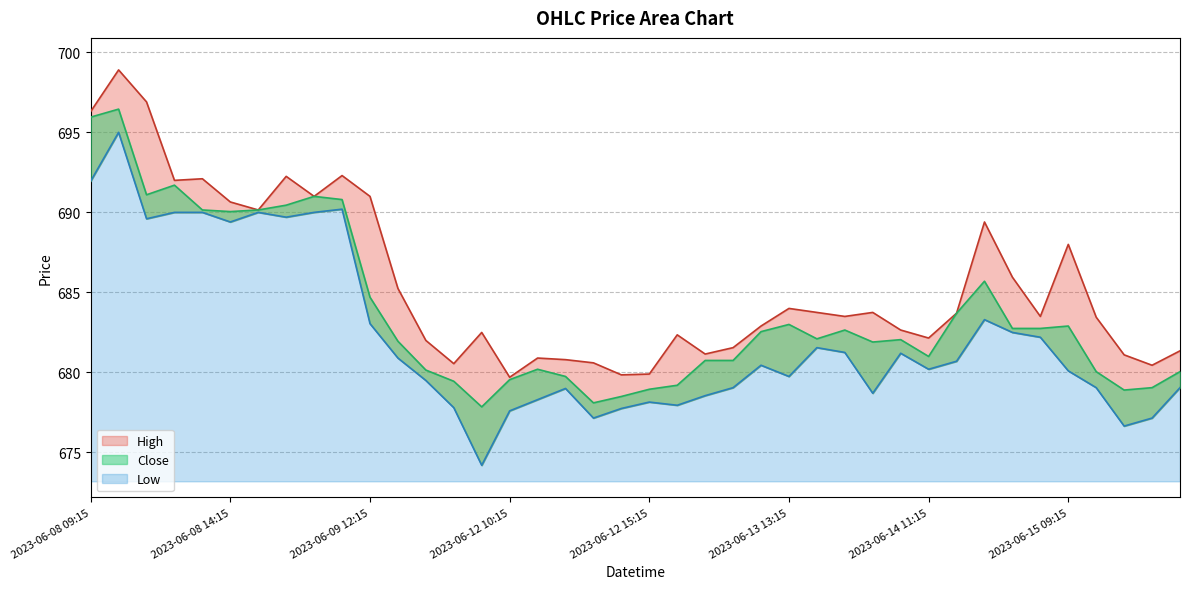

What is the approximate value of Close at 2023-06-12 14:15?

678.5